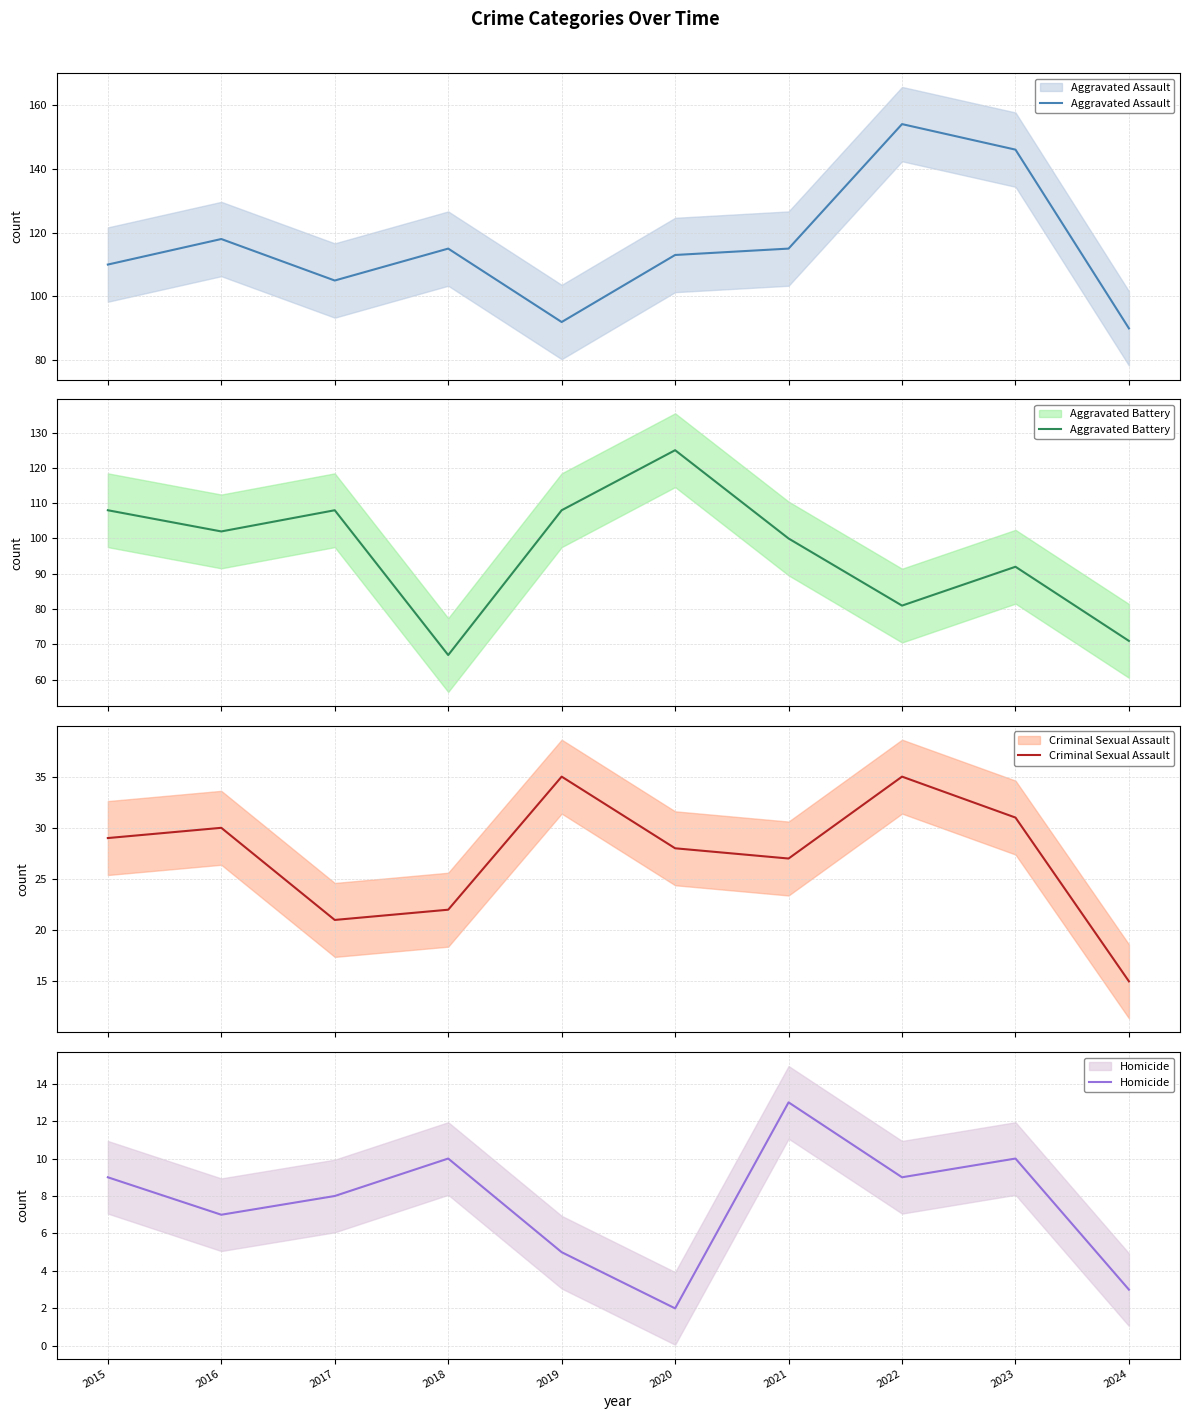

Rank the series by their maximum value, from highest to lowest.

Aggravated Assault, Aggravated Battery, Criminal Sexual Assault, Homicide